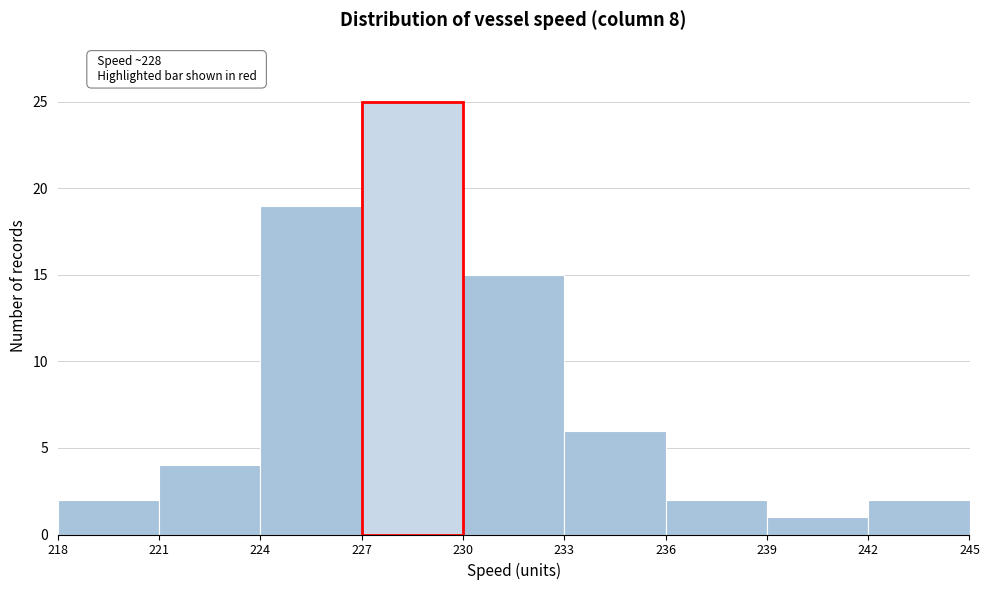

Which range on the x-axis has the tallest bar?

227 to 230